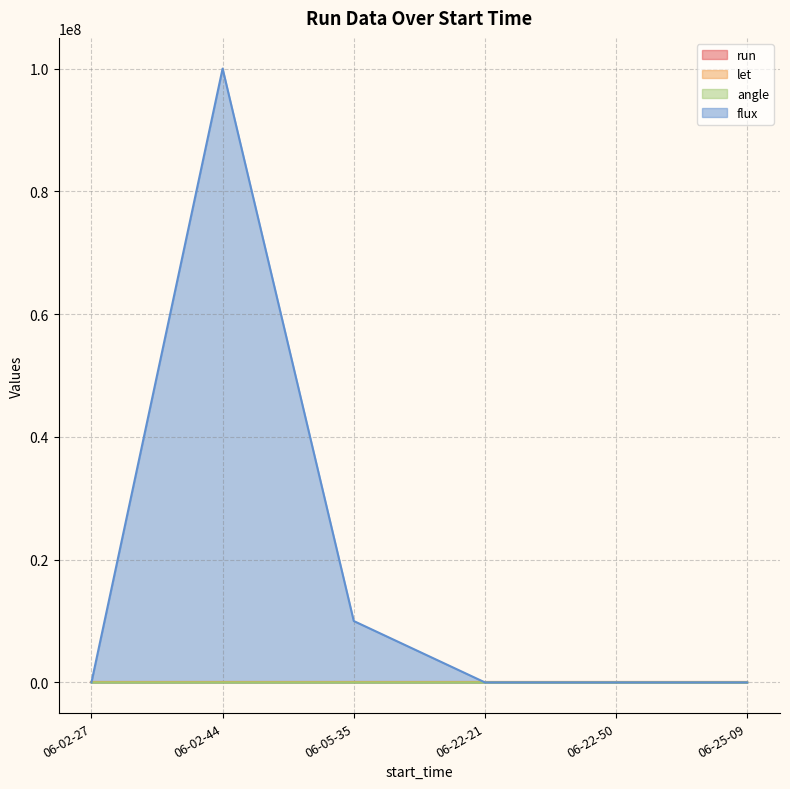

What is the sum of the run values at 06-22-50 and 06-02-27?

4